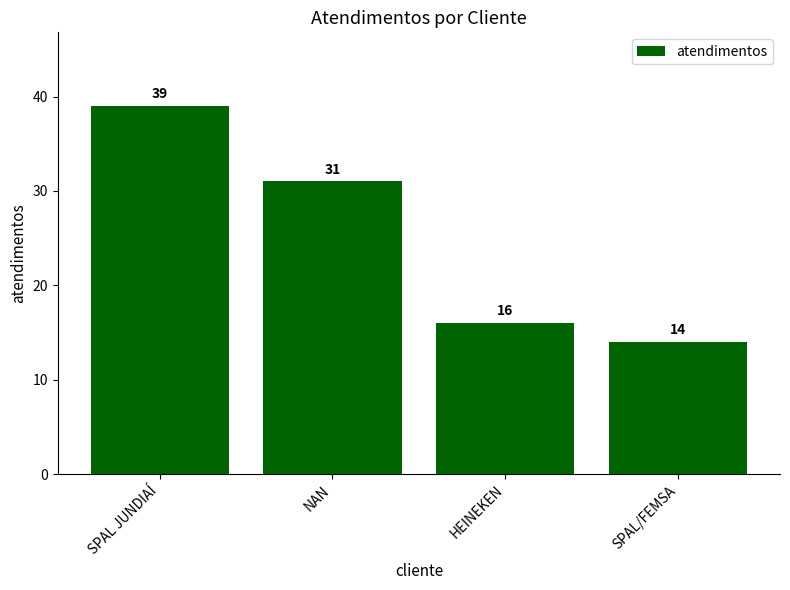

True or false: the data shows 21 at HEINEKEN.

False